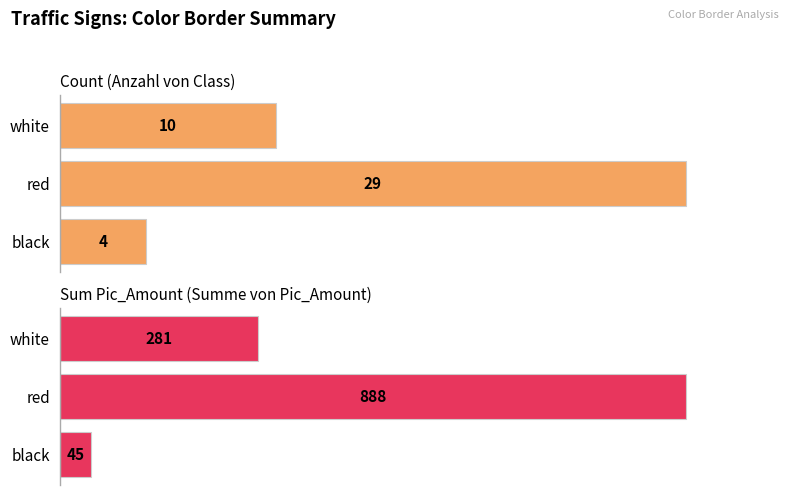

What is the difference between the maximum and minimum values in the Sum Pic_Amount (Summe von Pic_Amount) series?

843